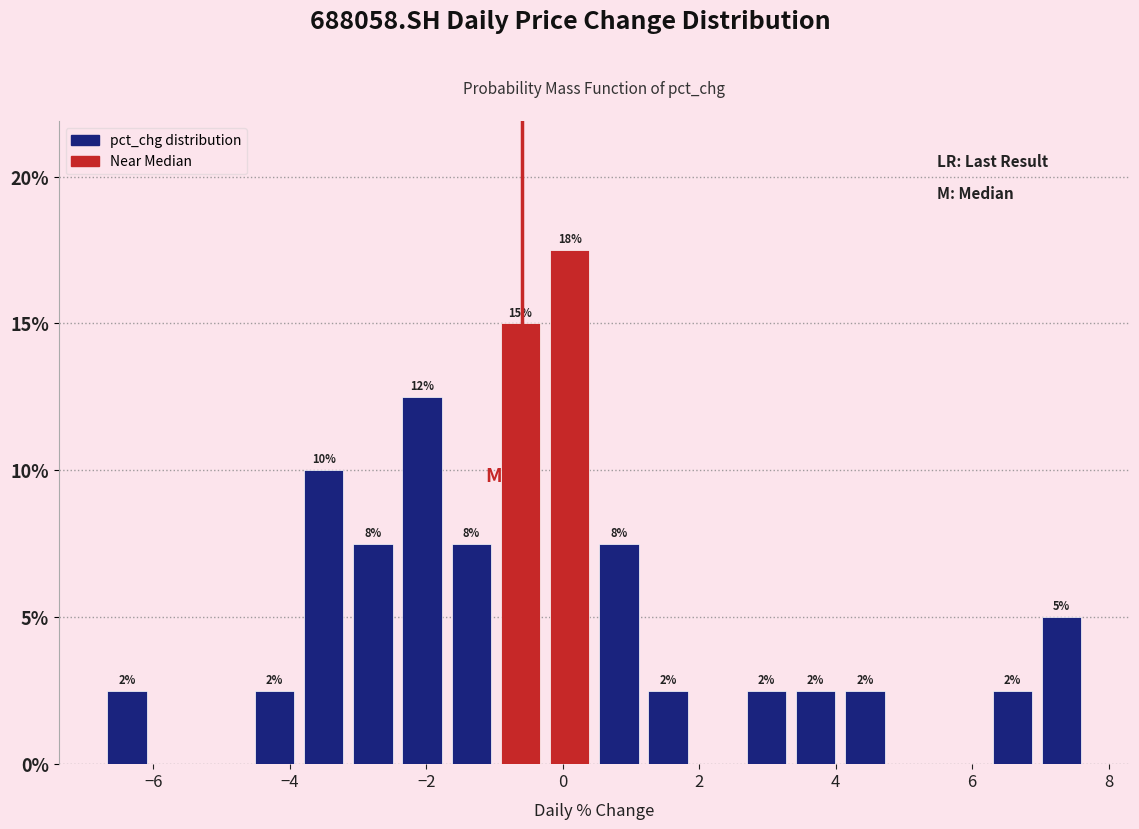

Around what value on the x-axis is the tallest bar? Give the approximate position of its centre, as read against the axis.

0.2